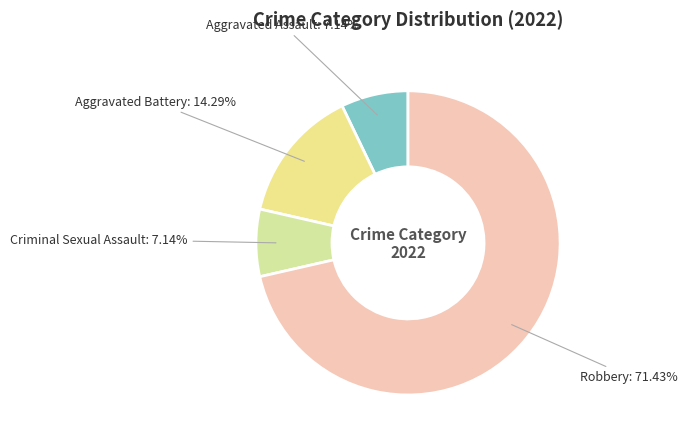

To the nearest percent, what percentage of the pie is Aggravated Assault?

7%